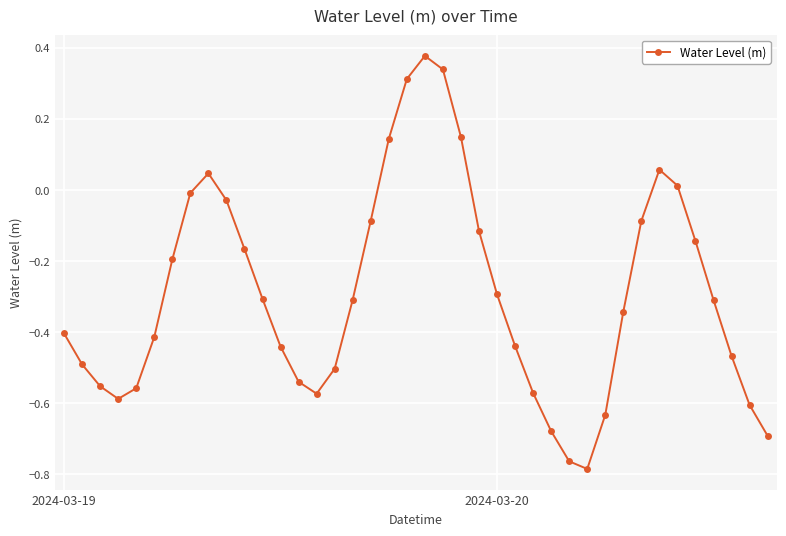

What is the sum of all values?

-11.7